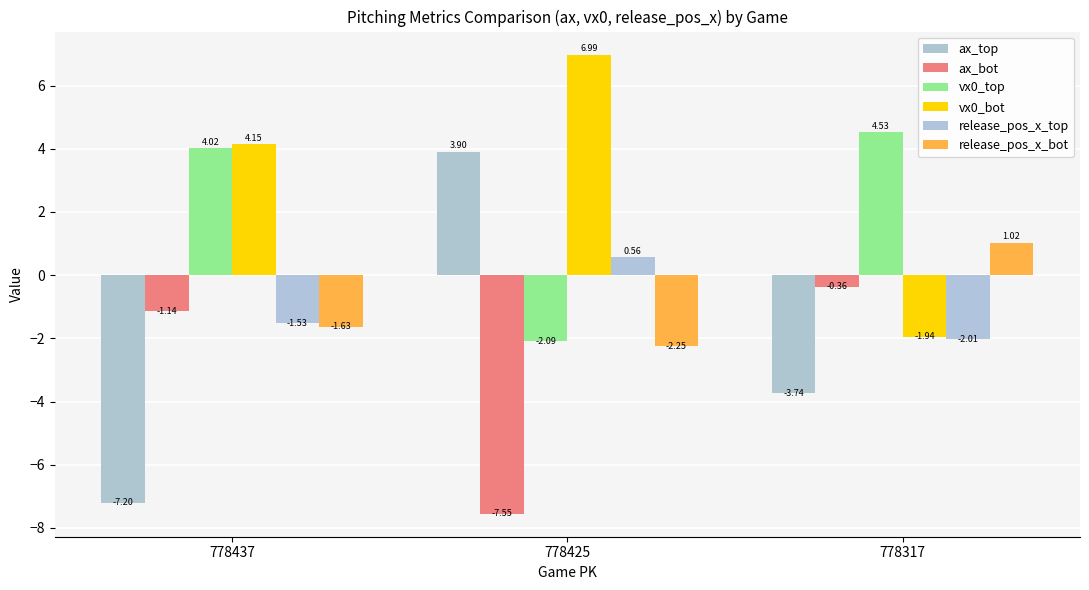

At which category is the sum across all series the highest?

778425